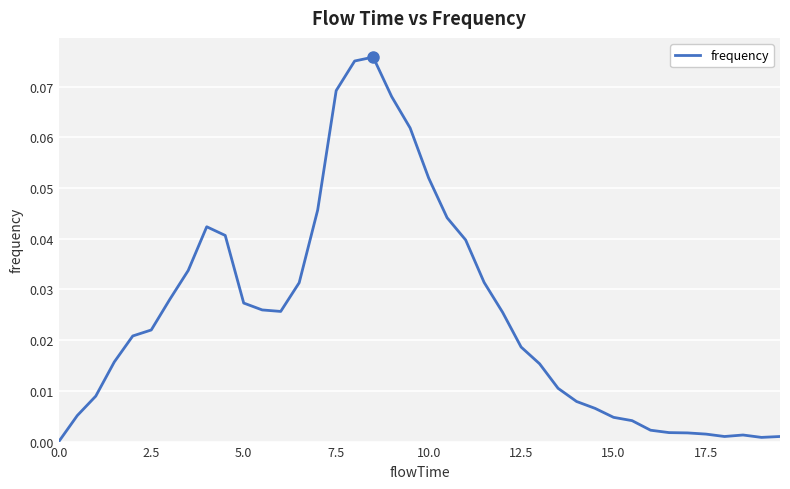

True or false: the data shows 0.0 at 0.0.

True